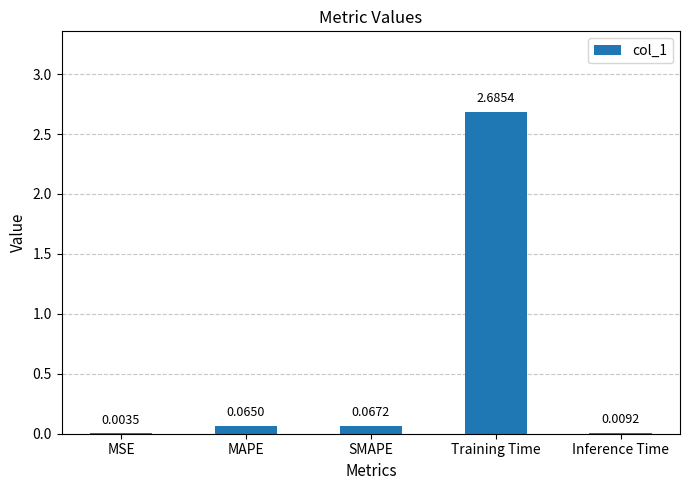

Which category has the highest value across all series?

Training Time